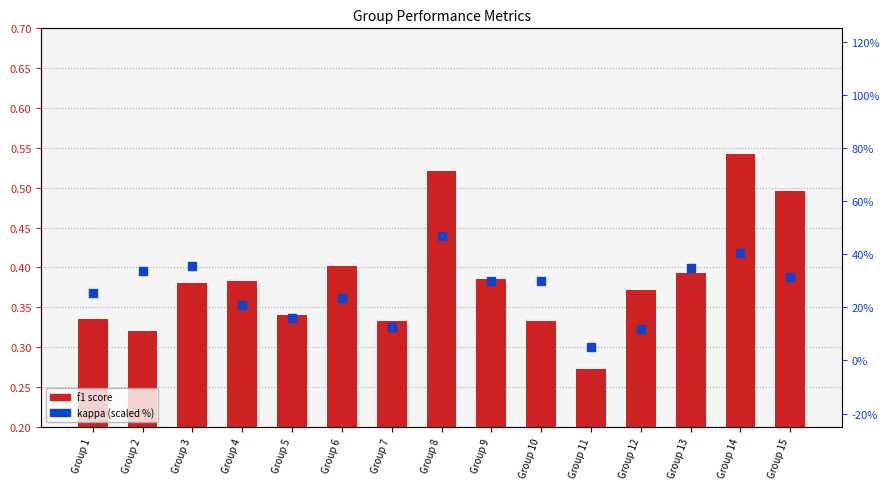

At which category is the sum across all series the highest?

Group 8